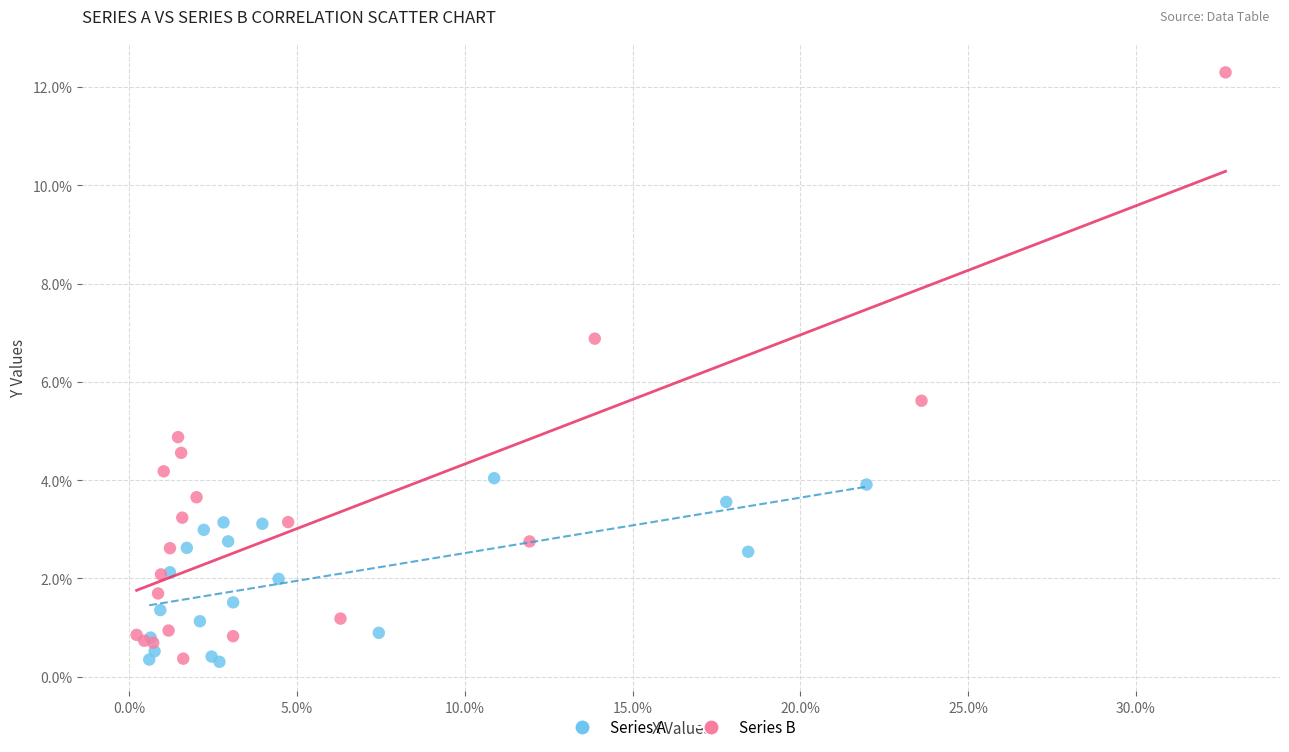

What are all the series names shown in the legend?

Series A, Series B